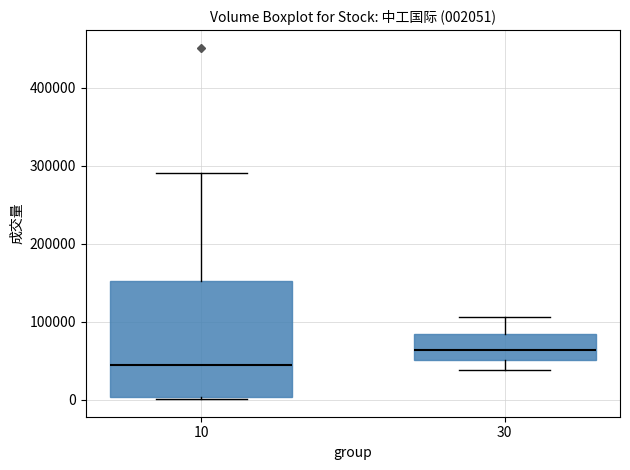

Which box is the tallest, from its lower edge to its upper edge?

10